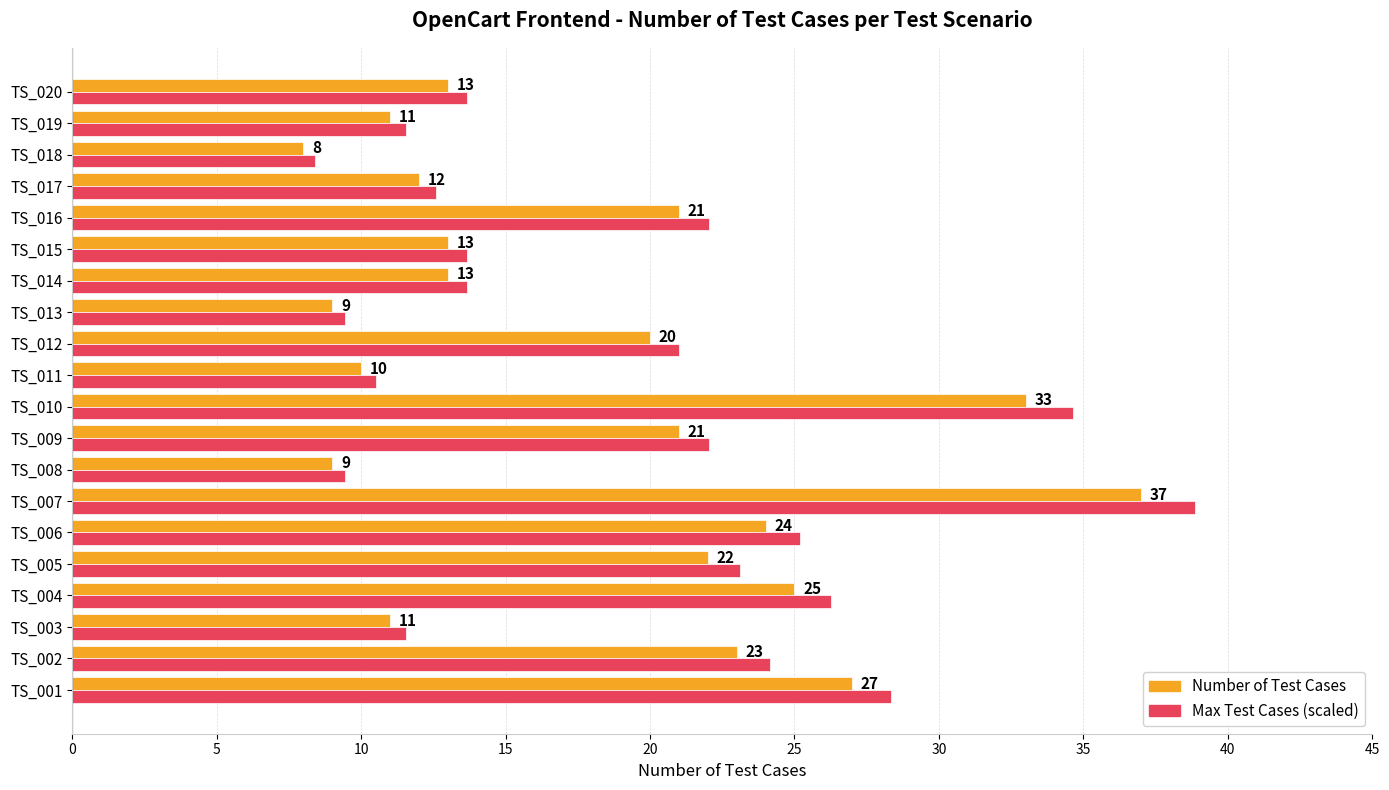

What value does the Max Test Cases (scaled) series have at TS_020?

13.7